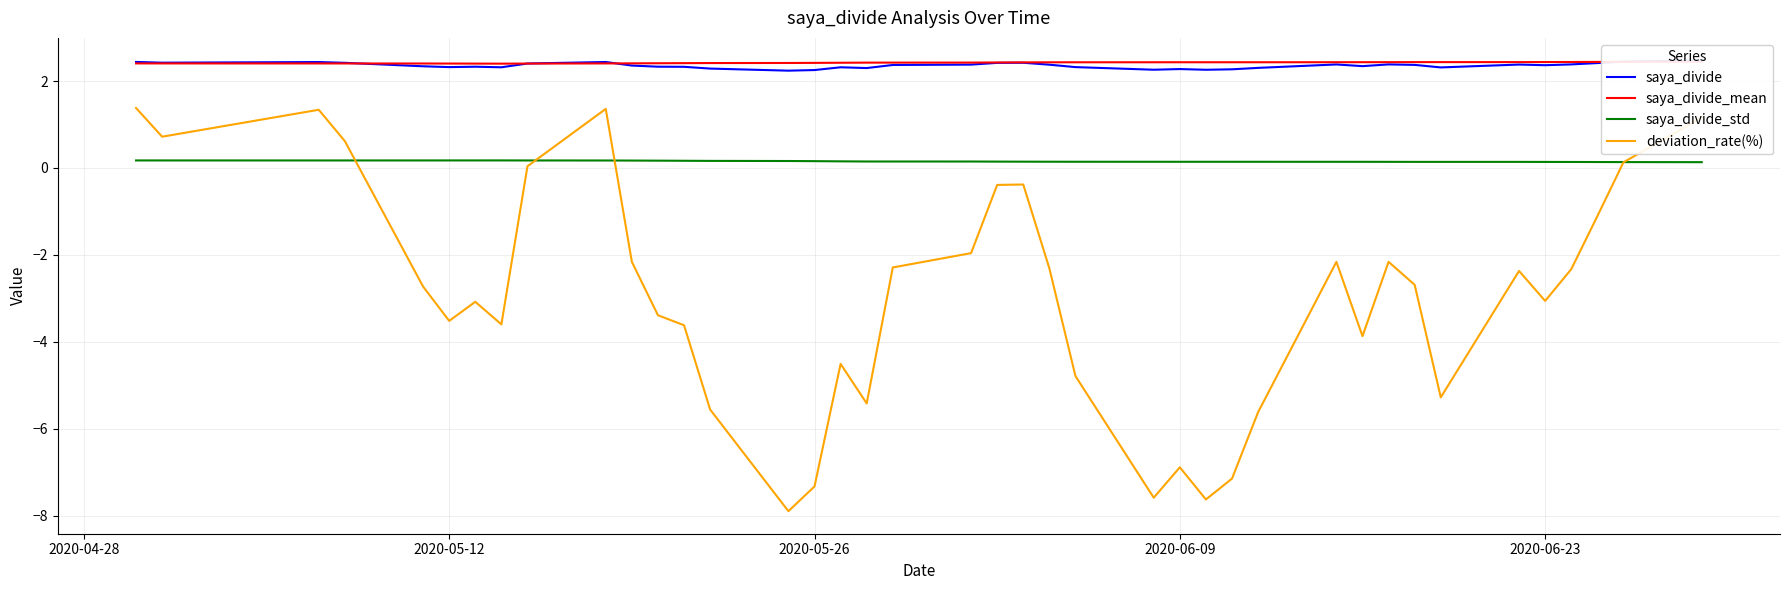

In saya_divide_std, how many points are higher than both neighbors (excluding endpoints)?

3